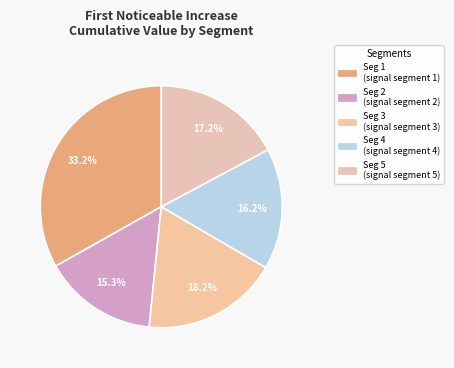

Count the number of slices in the pie.

5